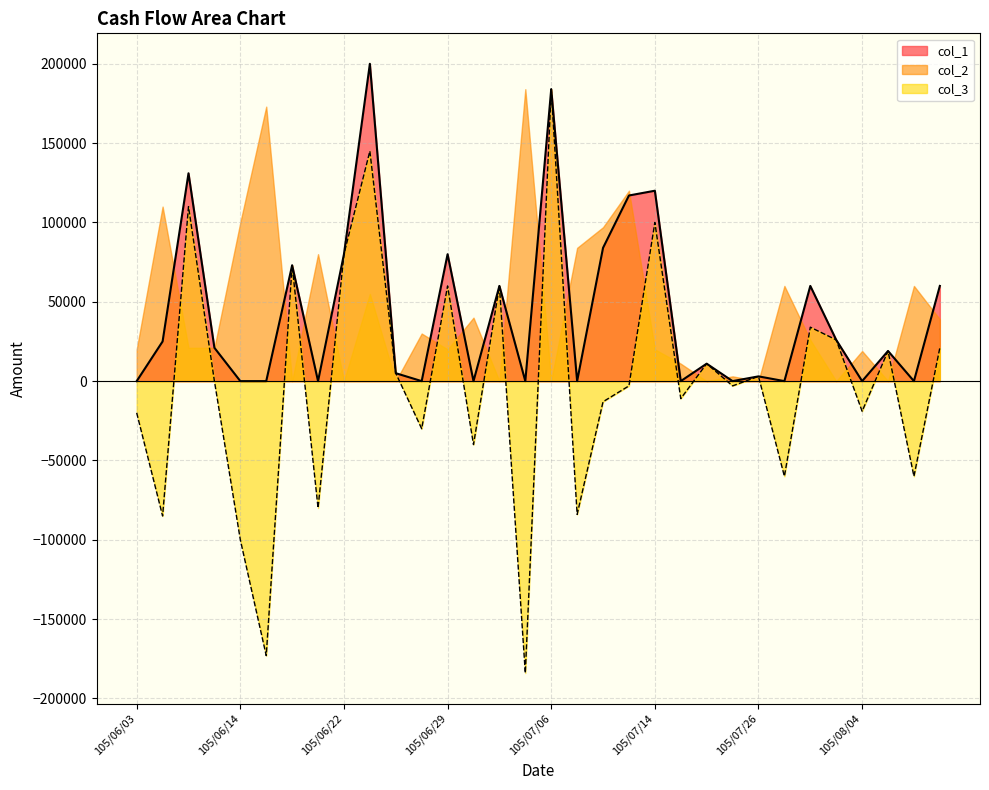

Where is col_1 nearest to the value 100000?

105/07/12